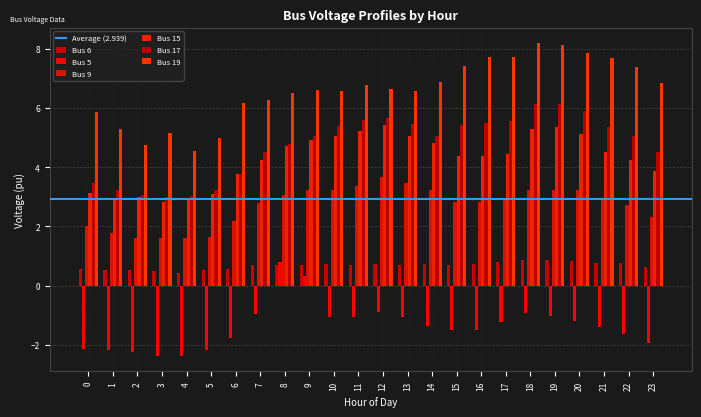

Are the bars horizontal?

No